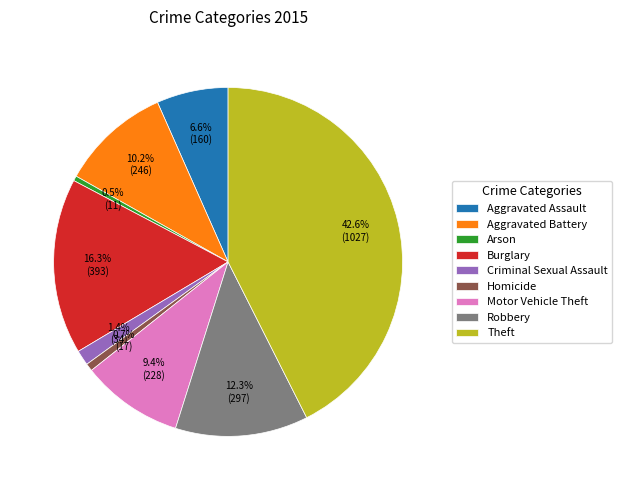

To the nearest percent, what portion does Aggravated Assault represent?

7%